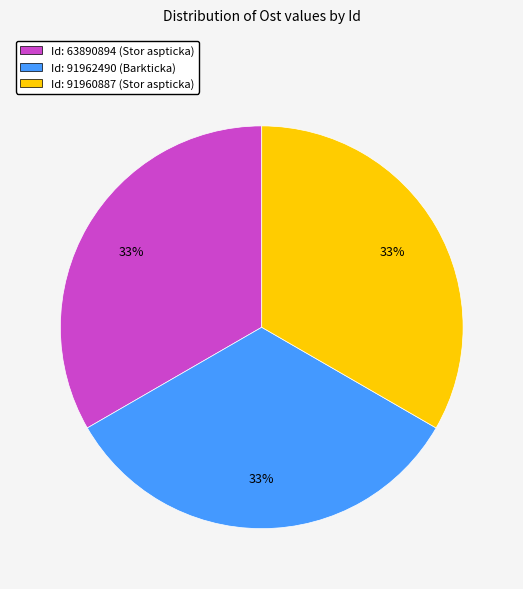

To the nearest percent, what is the average slice percentage?

33%